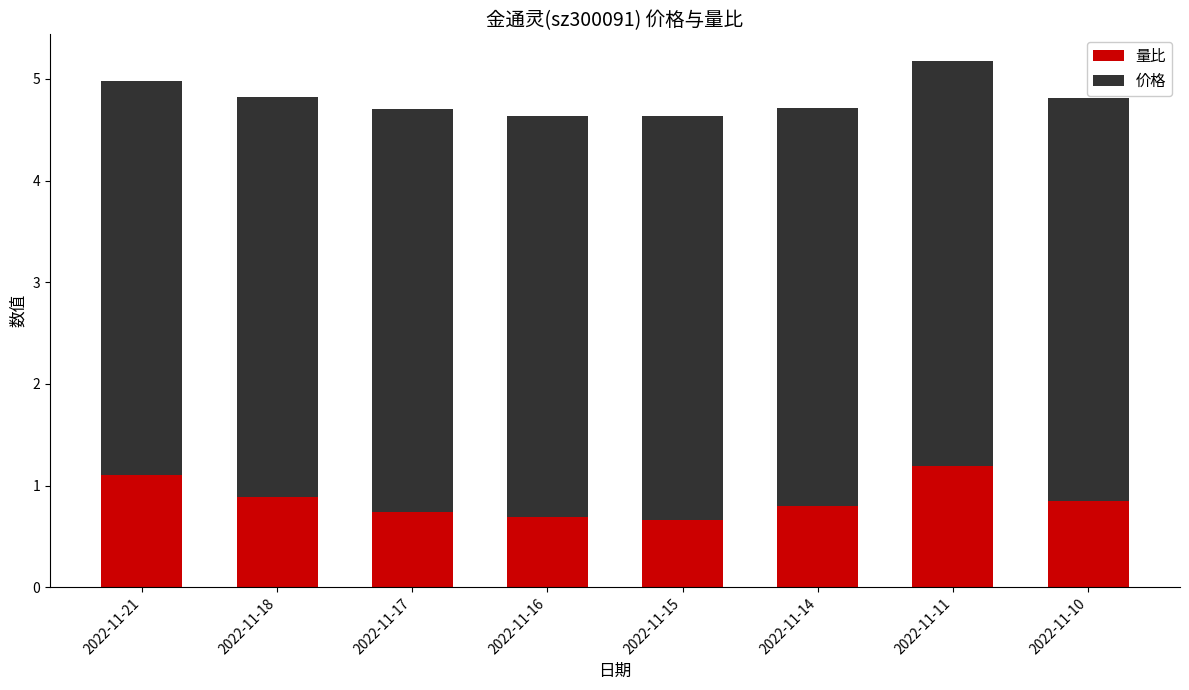

What is the sum of the 量比 values at 2022-11-18 and 2022-11-15?

1.6